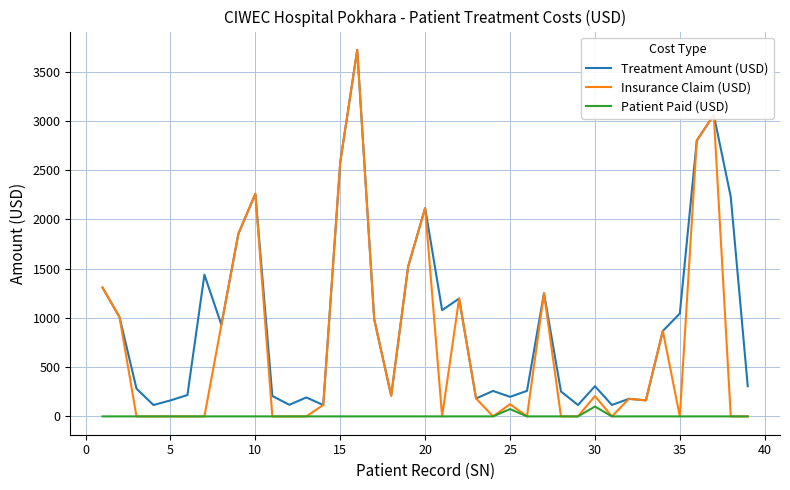

True or false: Patient Paid (USD) and Treatment Amount (USD) intersect in this chart.

False